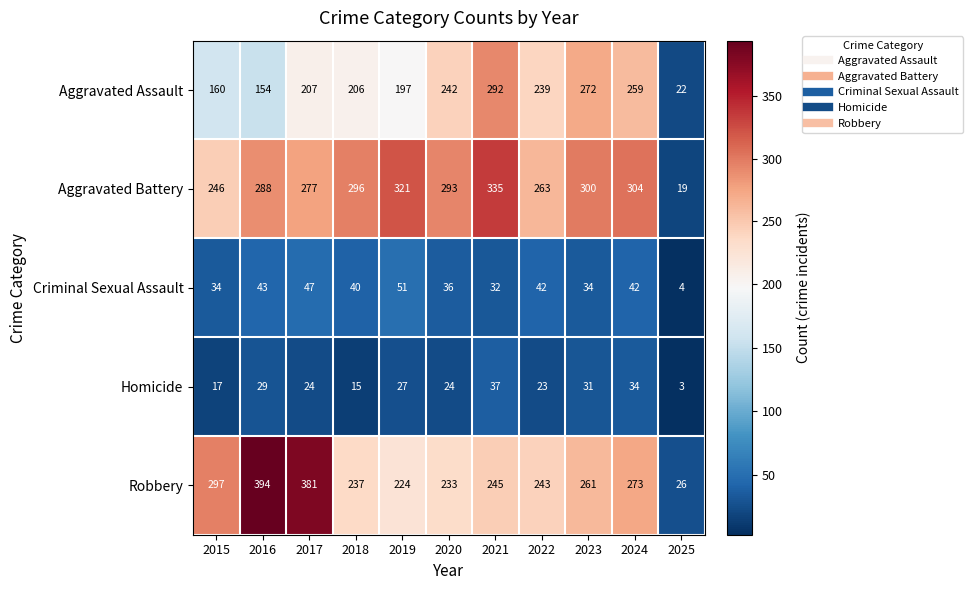

True or false: Homicide has a value of 37 at 2021.

True